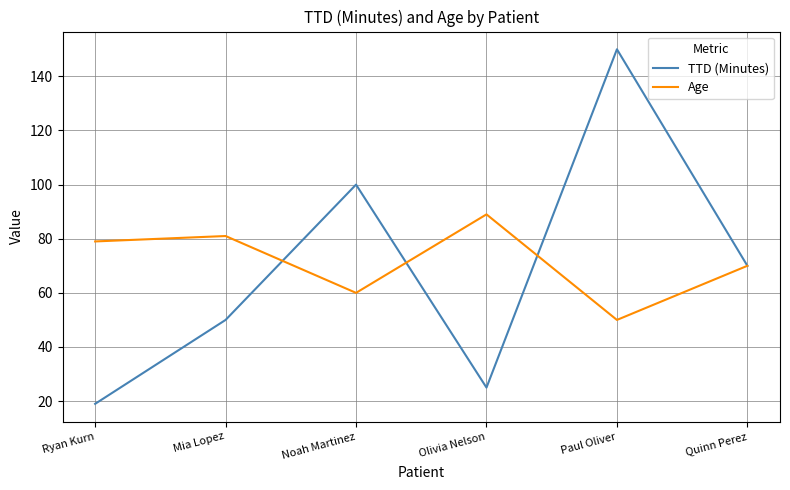

Reading left to right, transcribe all the data shown in this chart.

TTD (Minutes): 19	50	100	25	150	70
Age: 79	81	60	89	50	70